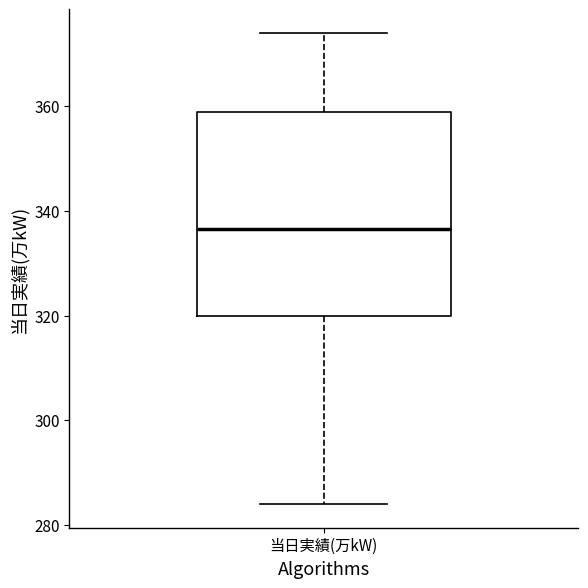

Where does the median line of the box for 当日実績(万kW) sit on the y-axis? The values are not printed on the chart, so give them approximately, as read against the axis.

336